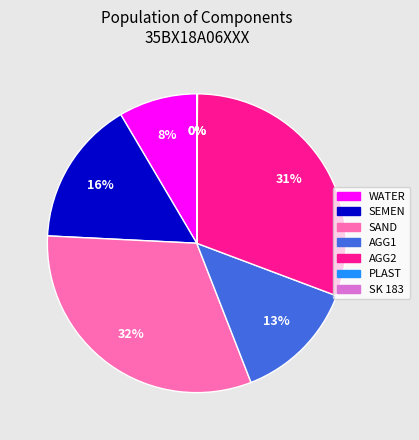

To the nearest percent, what is the average slice percentage?

14%